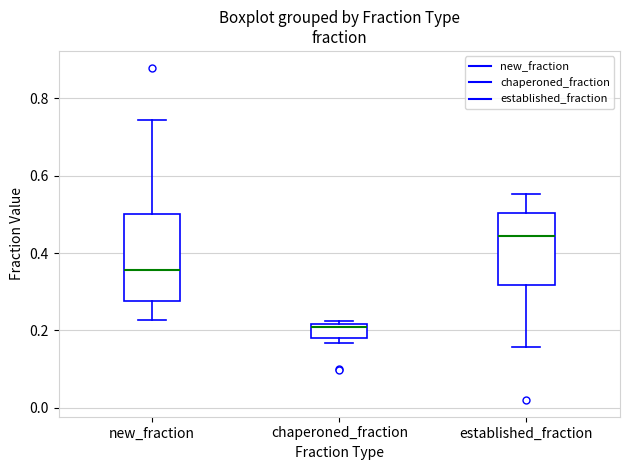

Which box has the highest median line?

established_fraction